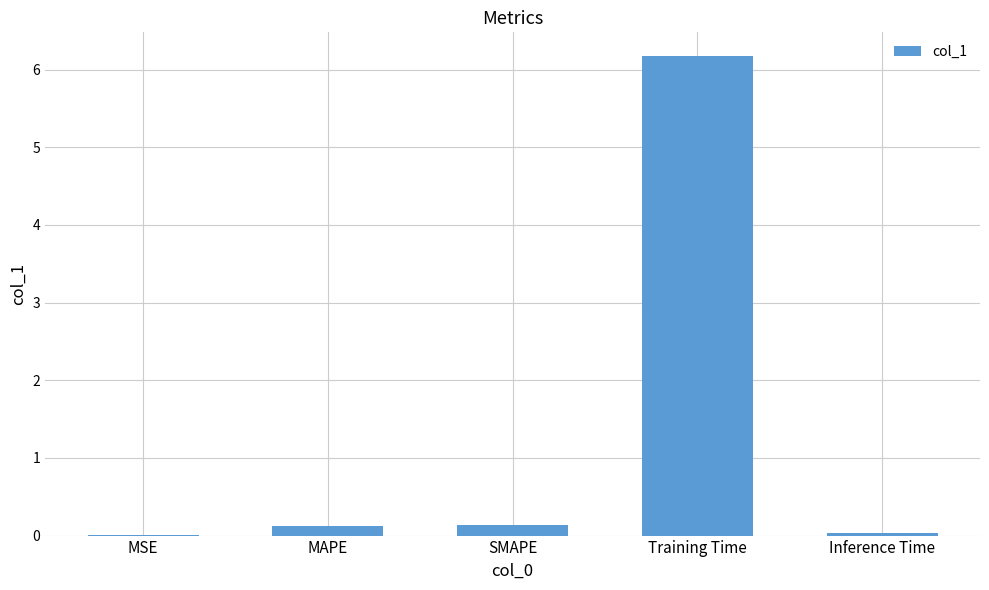

The chart shows a value of 6.2 at Training Time. True or false?

True